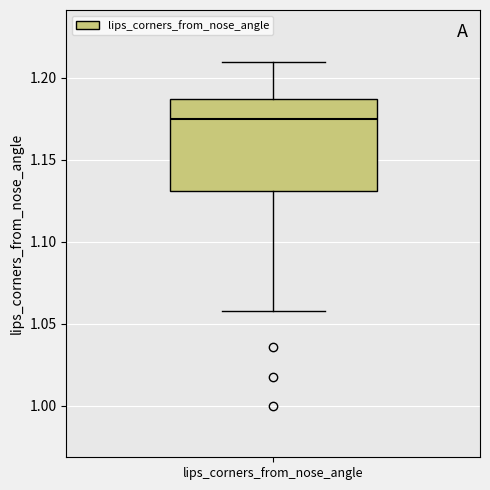

Where does the upper whisker of the box for lips_corners_from_nose_angle end on the y-axis? The values are not printed on the chart, so give them approximately, as read against the axis.

1.210